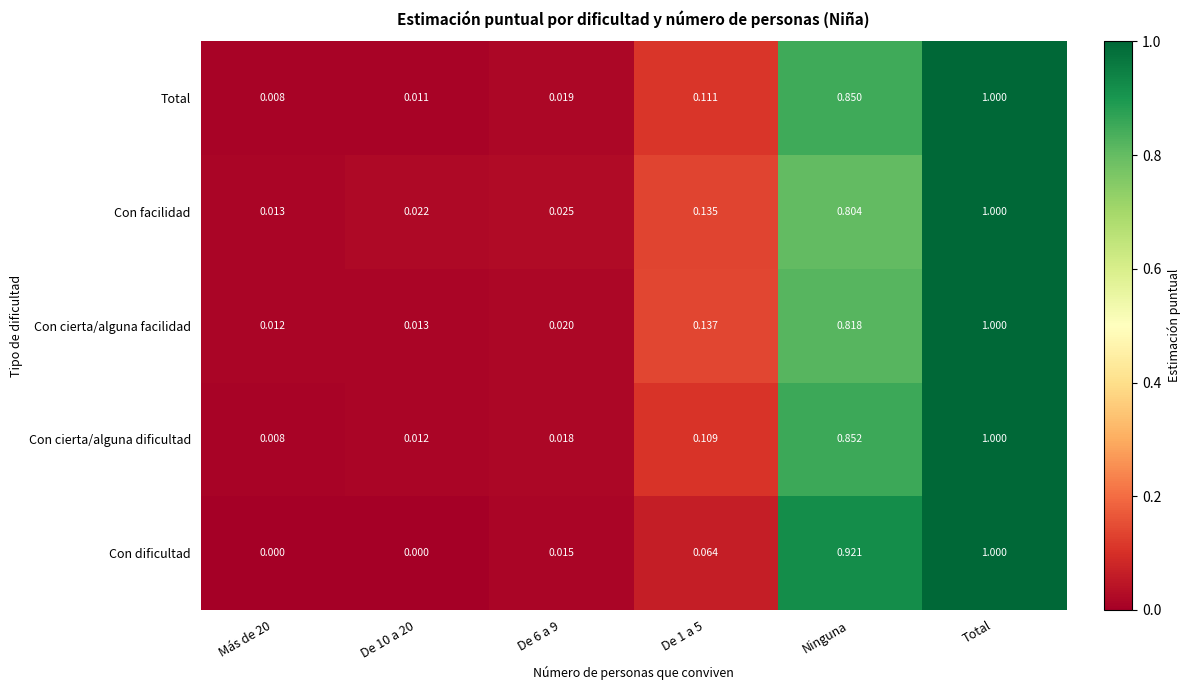

Rank the series at De 6 a 9 from lowest to highest value.

Con dificultad, Con cierta/alguna dificultad, Total, Con cierta/alguna facilidad, Con facilidad